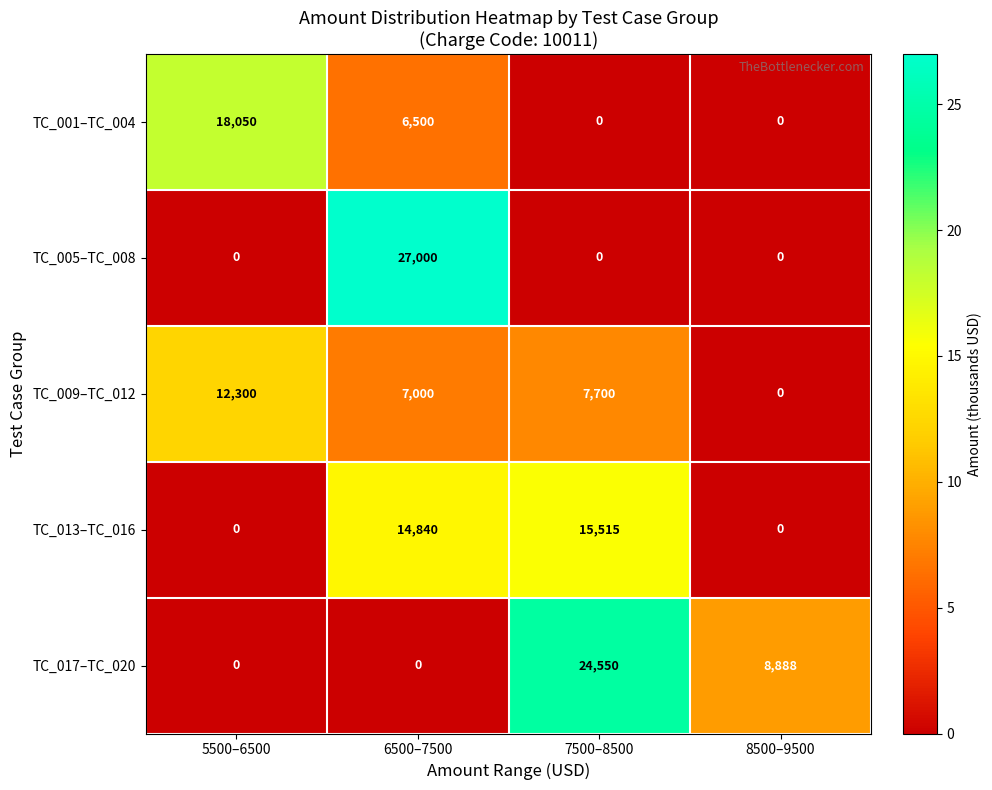

At how many categories does at least one series exceed 2?

4